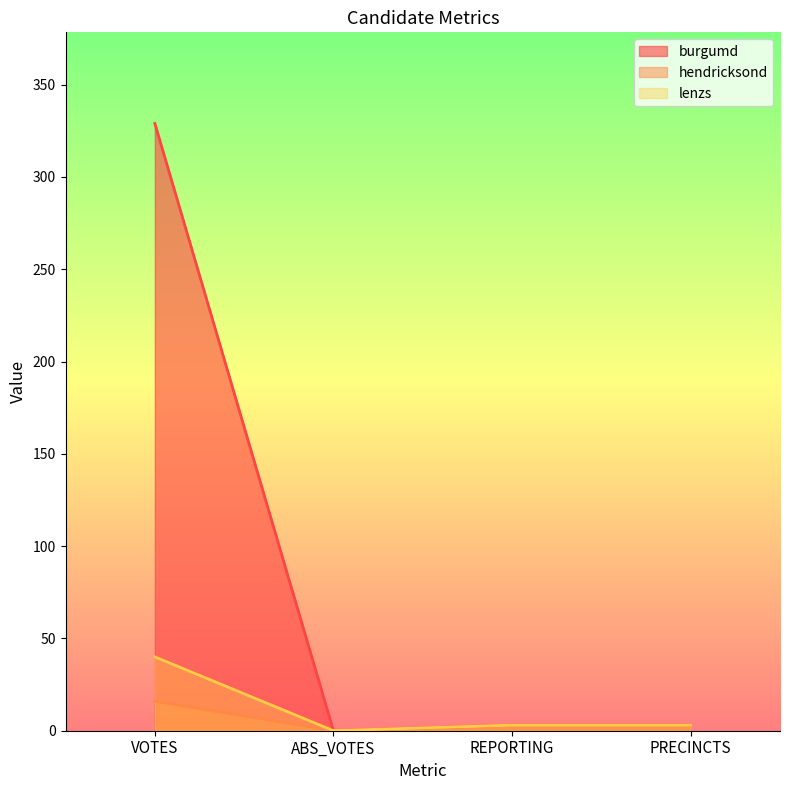

How many data points in lenzs are above 3?

1